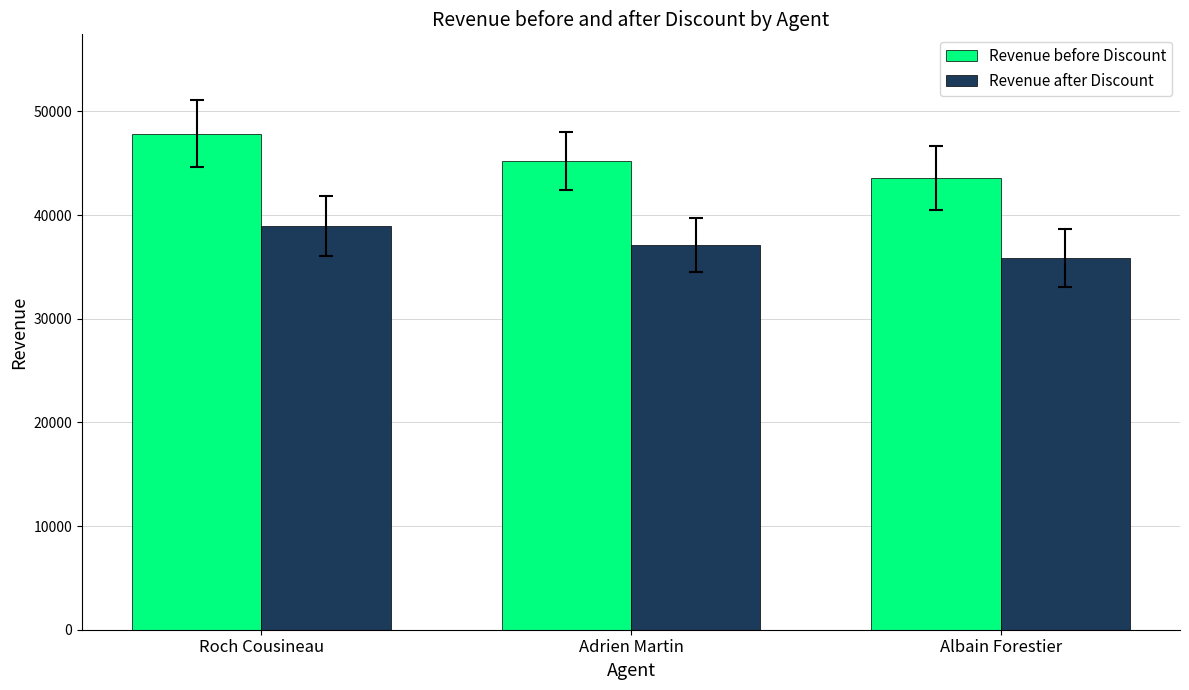

Which series has the largest total across all categories?

Revenue before Discount